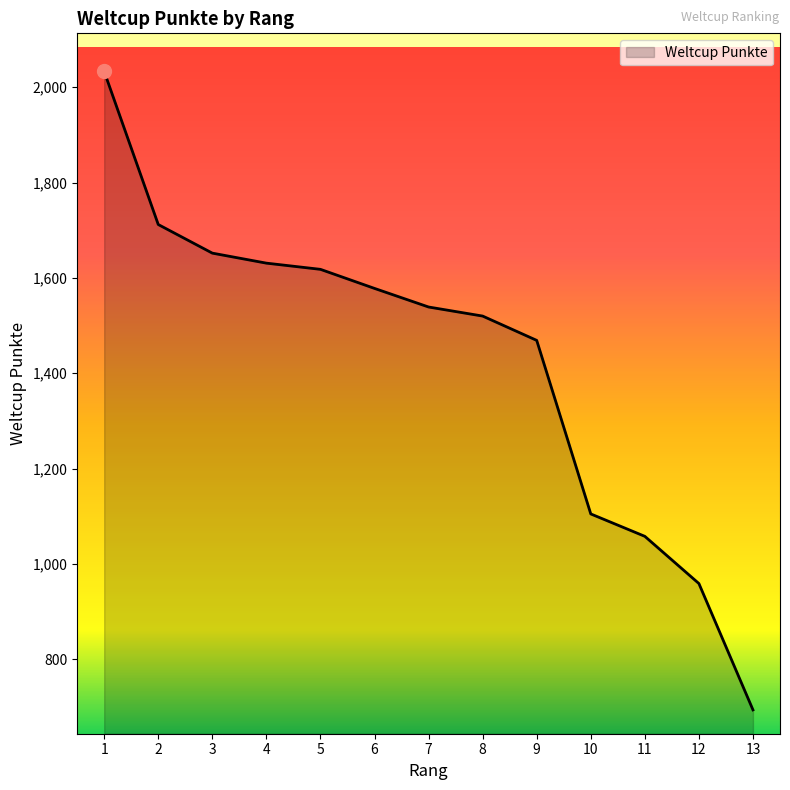

What is the difference between the values at 8 and 12?

561